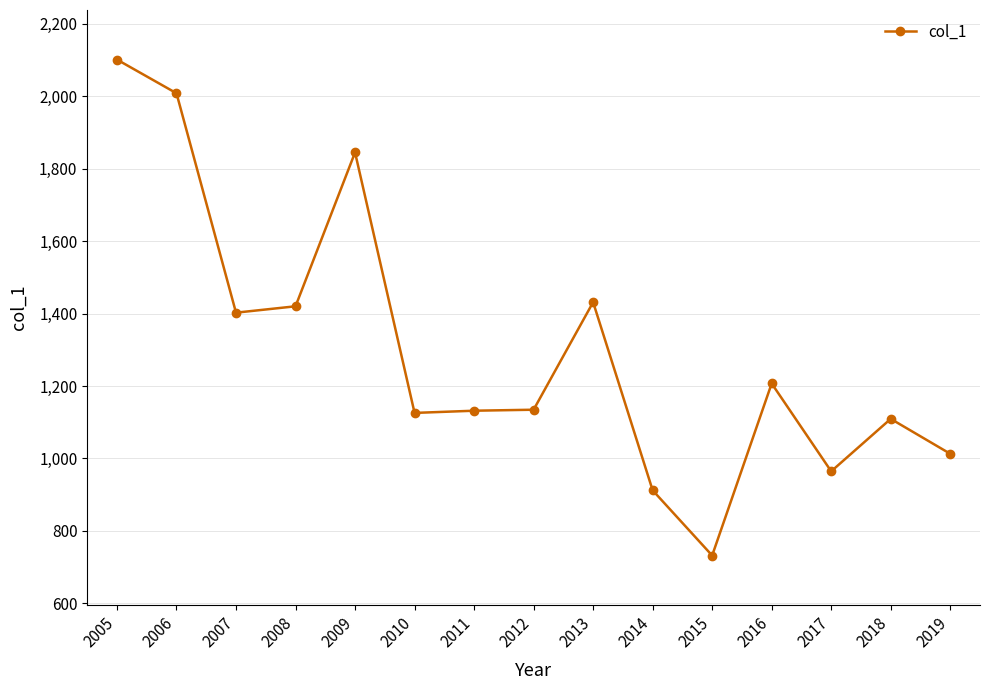

What is the greatest value displayed?

2101.3